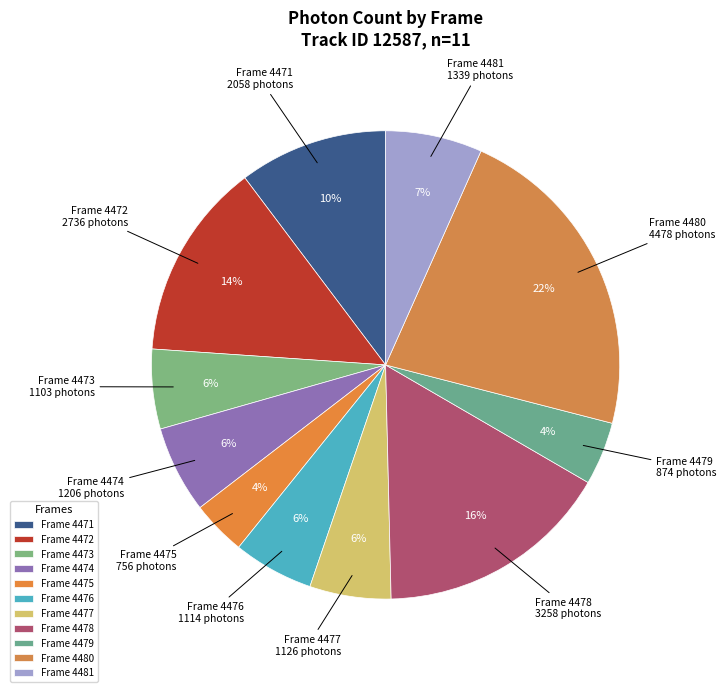

Count the number of slices in the pie.

11